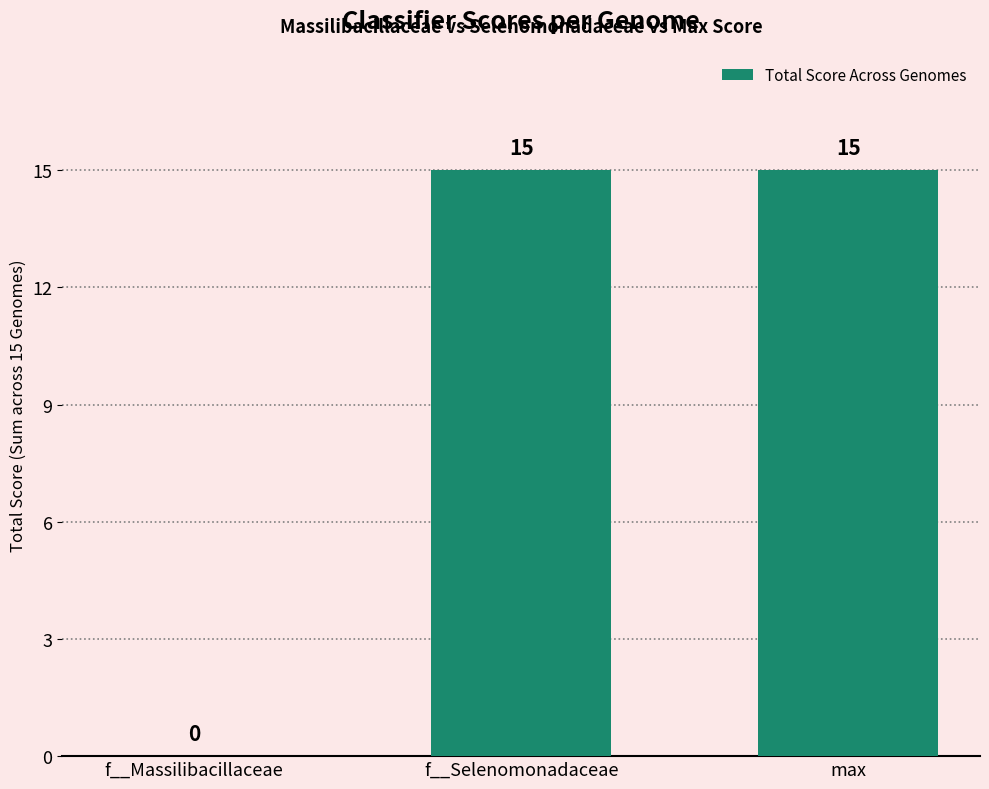

What is the maximum value shown in the chart?

15